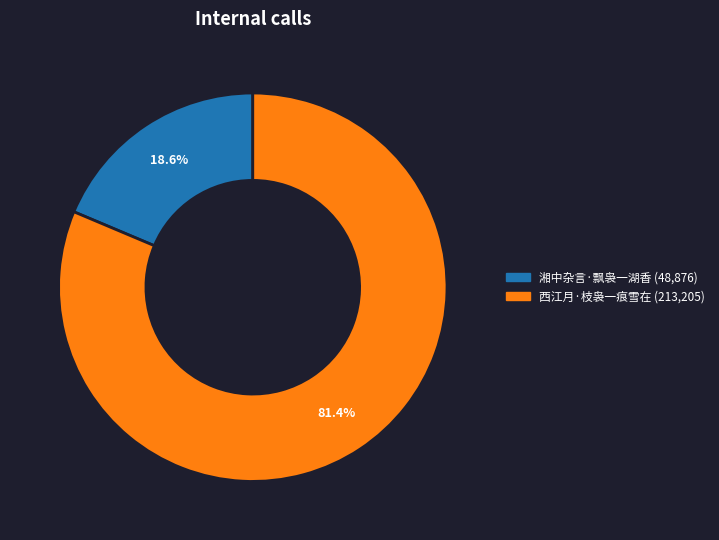

Rank the categories by value from highest to lowest.

西江月·枝袅一痕雪在, 湘中杂言·飘袅一湖香